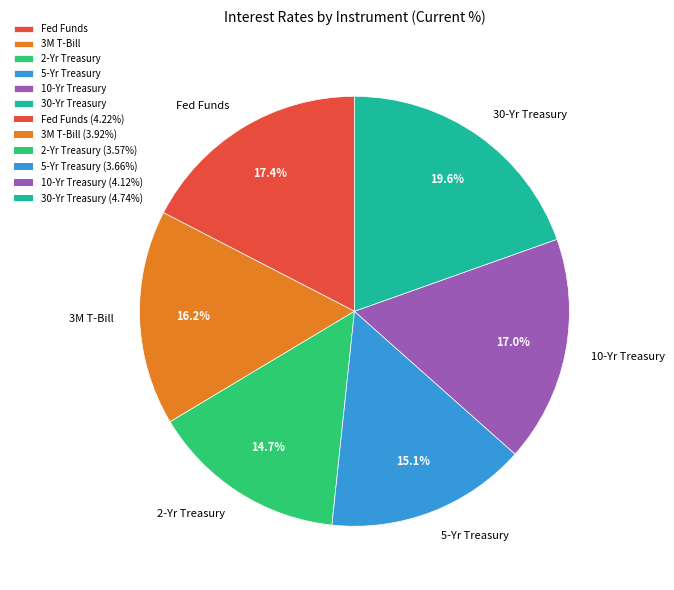

How many slices are in this pie chart?

6